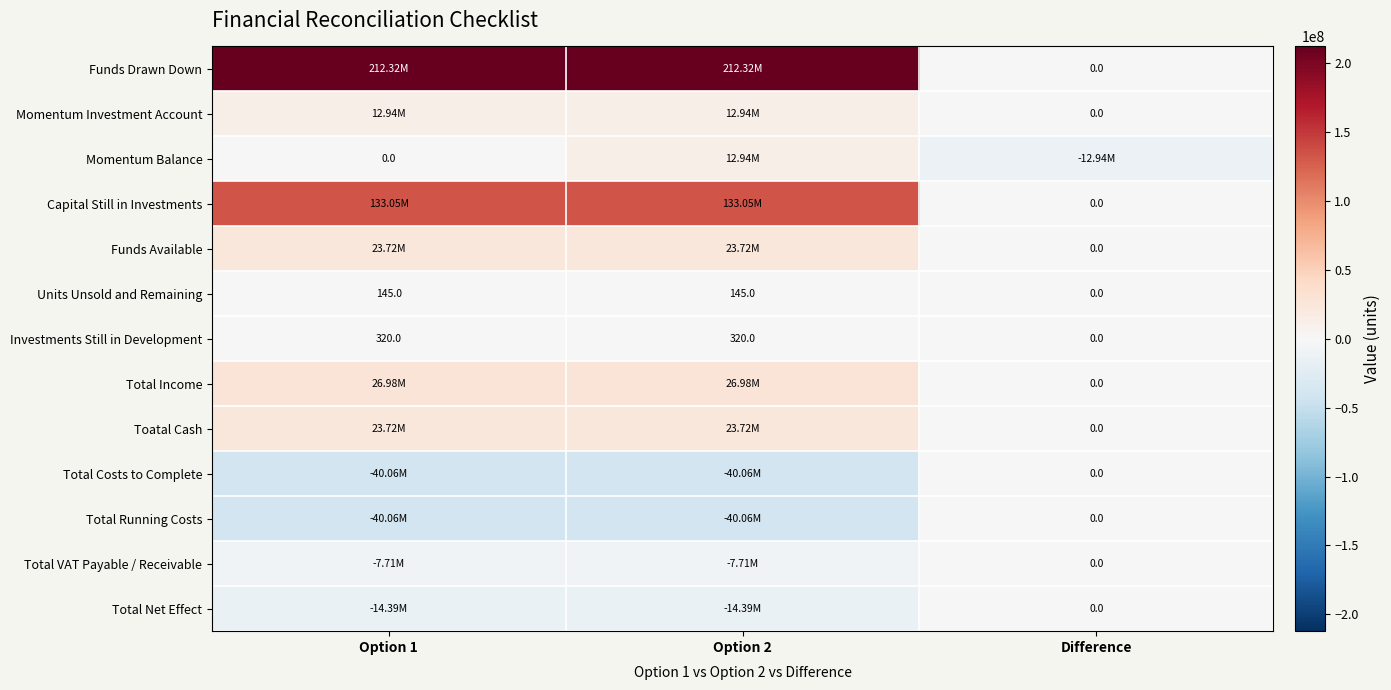

How many values in the Momentum Investment Account series exceed 12938990?

2